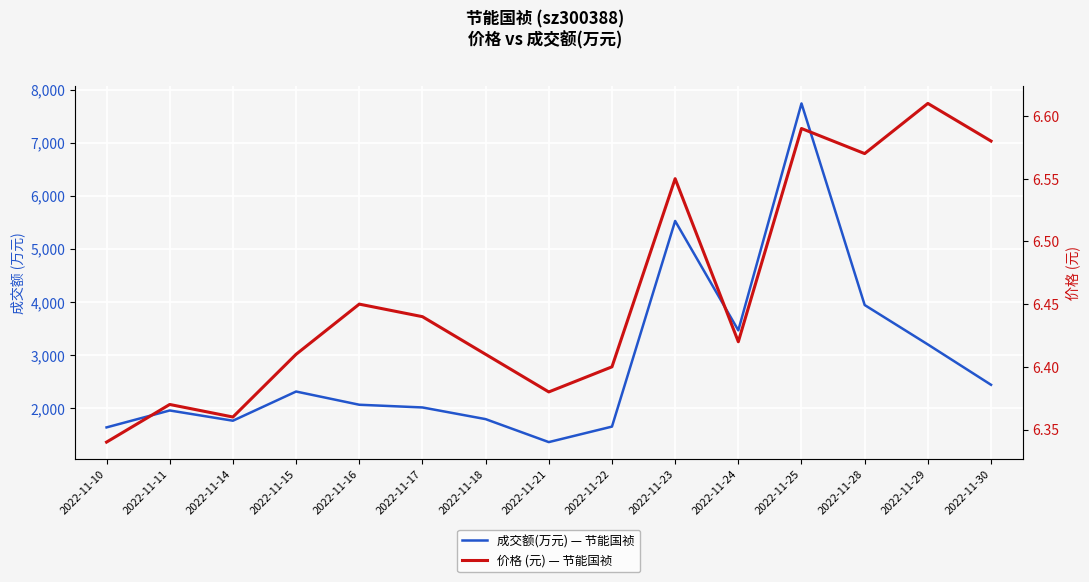

What is the average value of the 价格 (元) — 节能国祯 series?

6.5